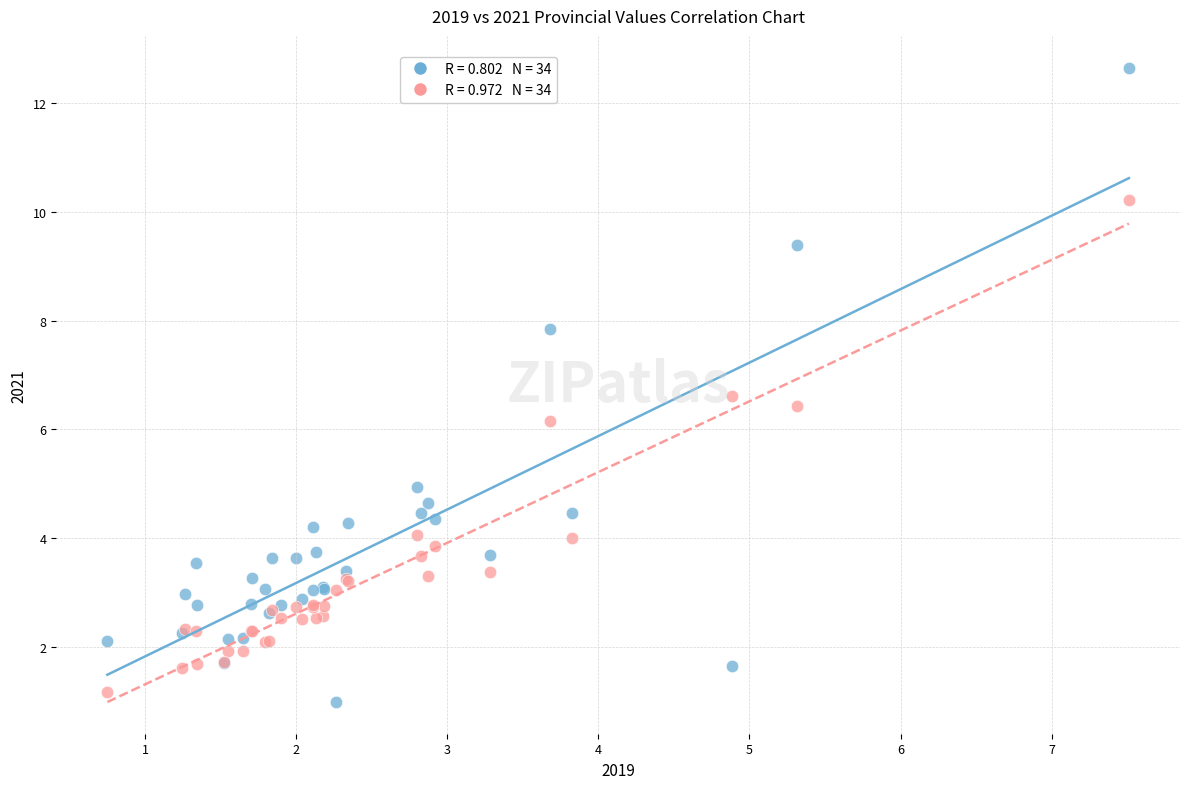

Across all series, what Y value is closest to 6?

6.1